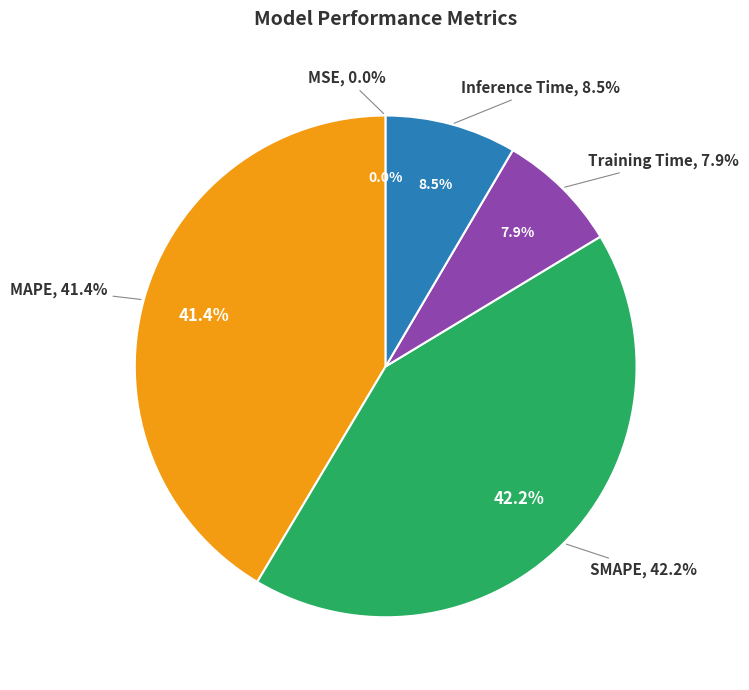

Which slice is the largest?

SMAPE